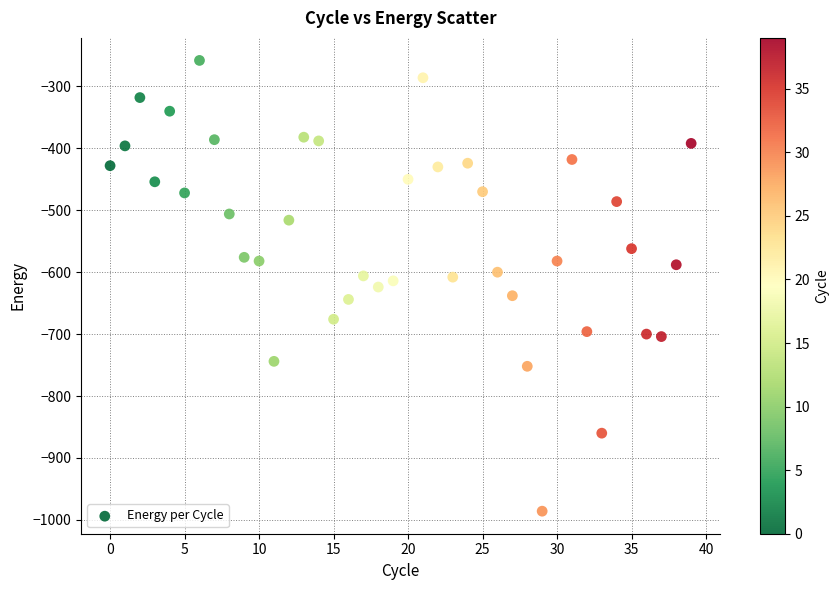

What is the range of Y values (max minus min)?

728